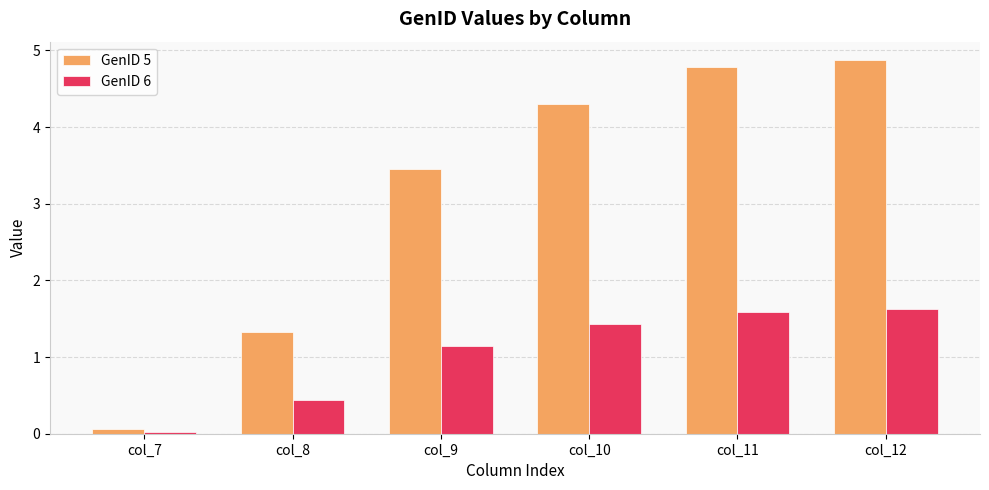

What is the sum of all GenID 6 values?

6.3